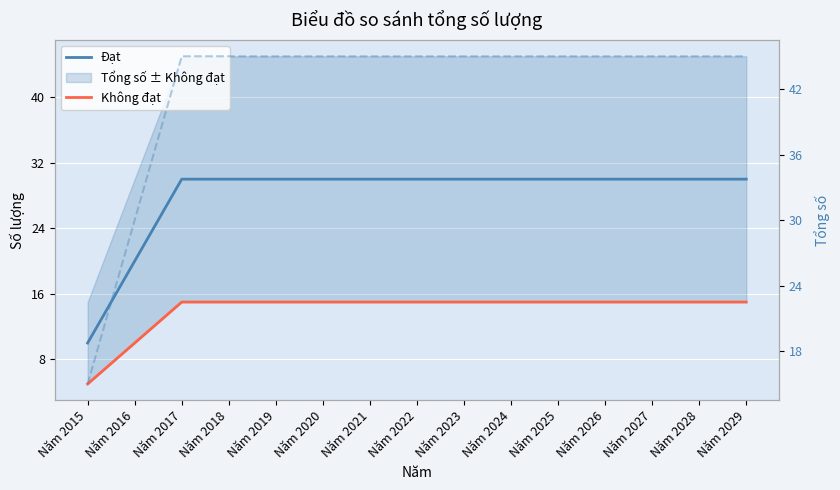

Reading left to right, transcribe all the data shown in this chart.

Đạt: 10	20	30	30	30	30	30	30	30	30	30	30	30	30	30
Không đạt: 5	10	15	15	15	15	15	15	15	15	15	15	15	15	15
Tổng số (trục phải): 15	30	45	45	45	45	45	45	45	45	45	45	45	45	45